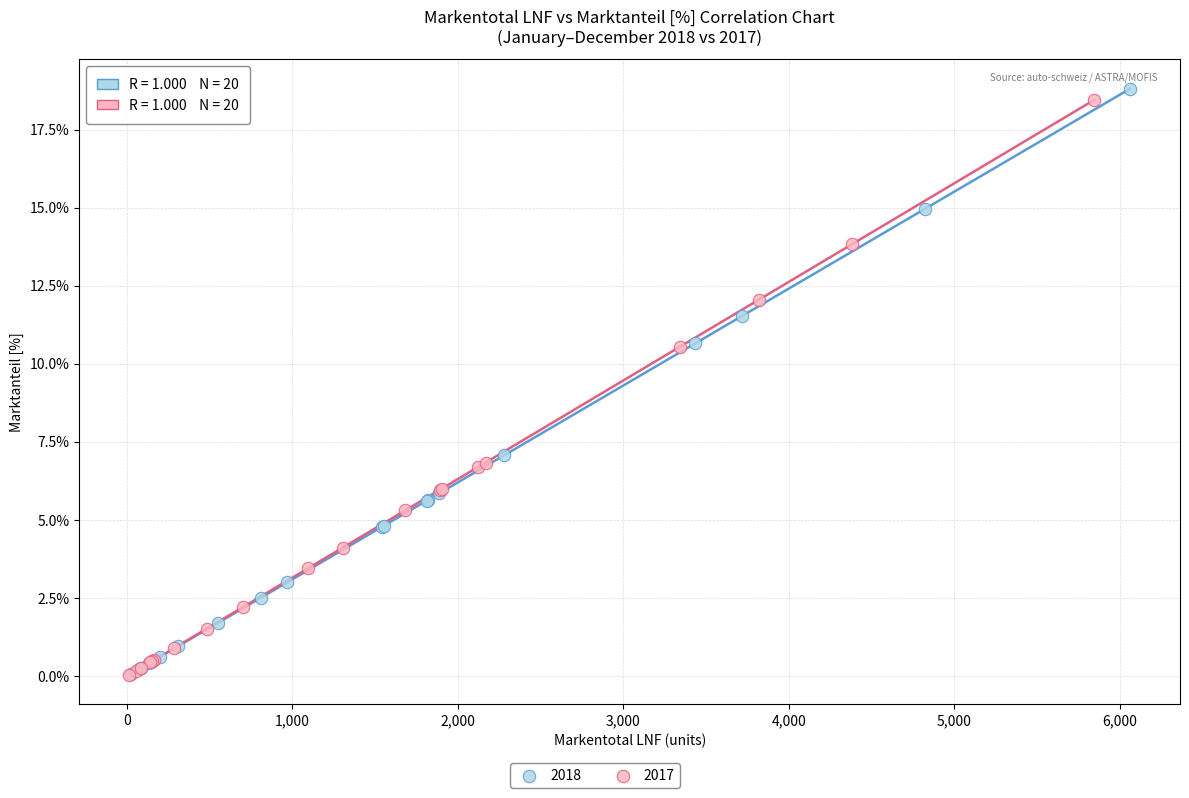

Which series has the widest spread of Y values?

2018